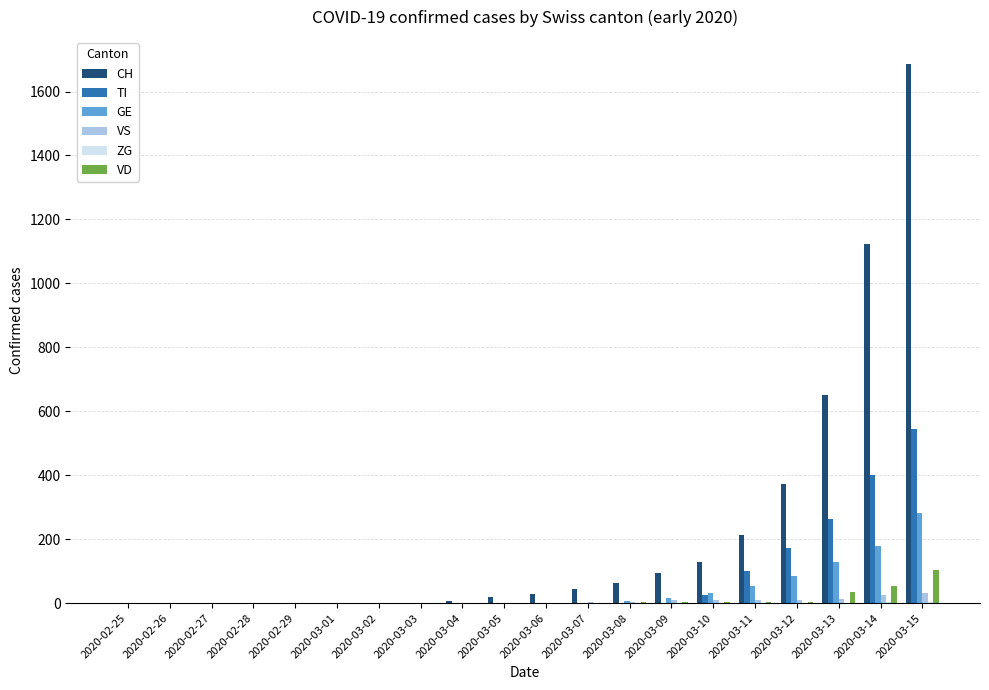

Which series has the largest total across all categories?

CH